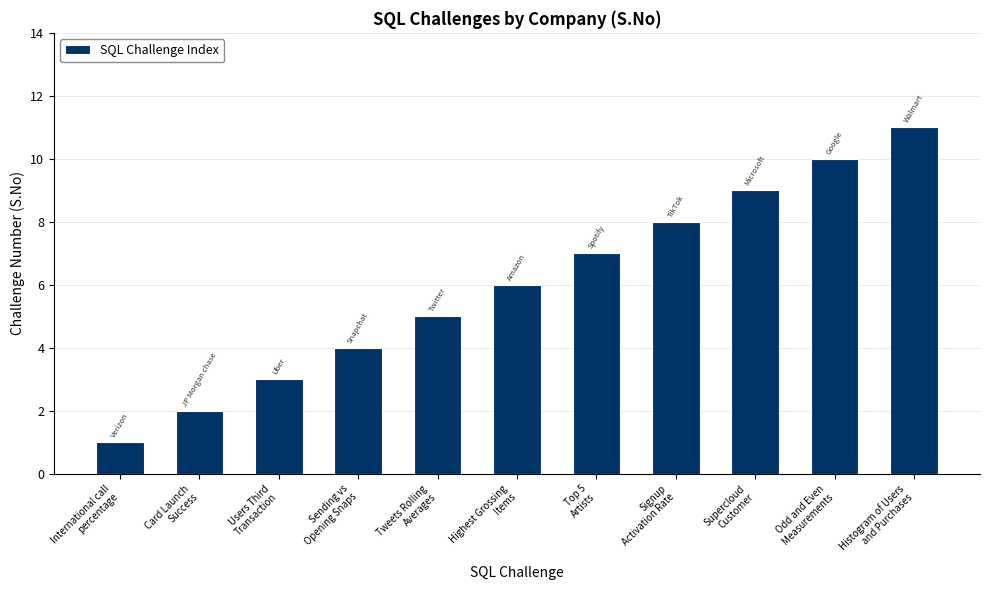

What is the sum of all values?

66